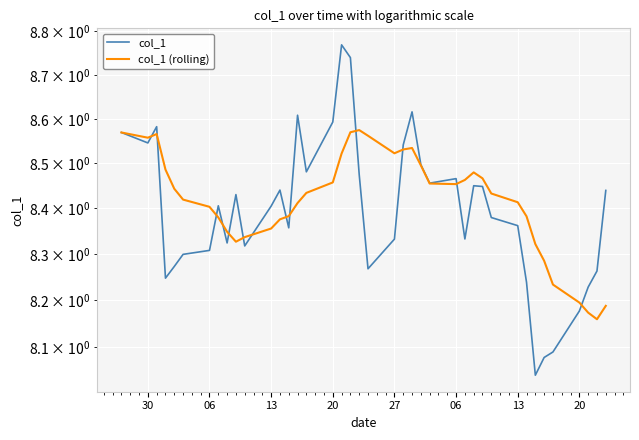

What is the label of the 3rd point from the left?

13